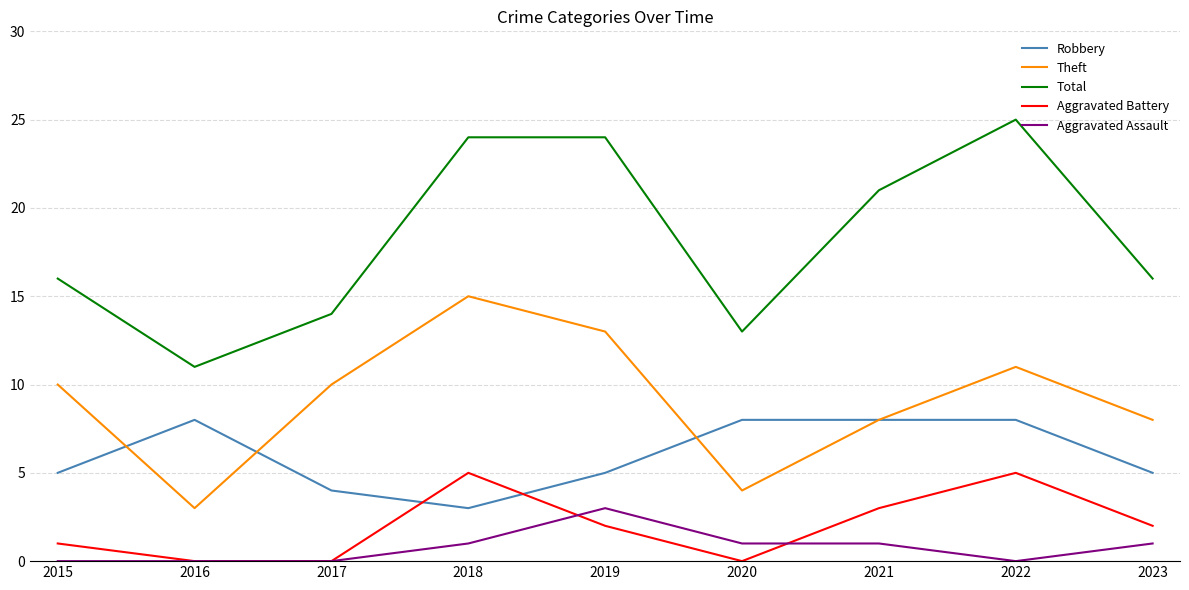

True or false: Total and Aggravated Assault cross at least once.

False